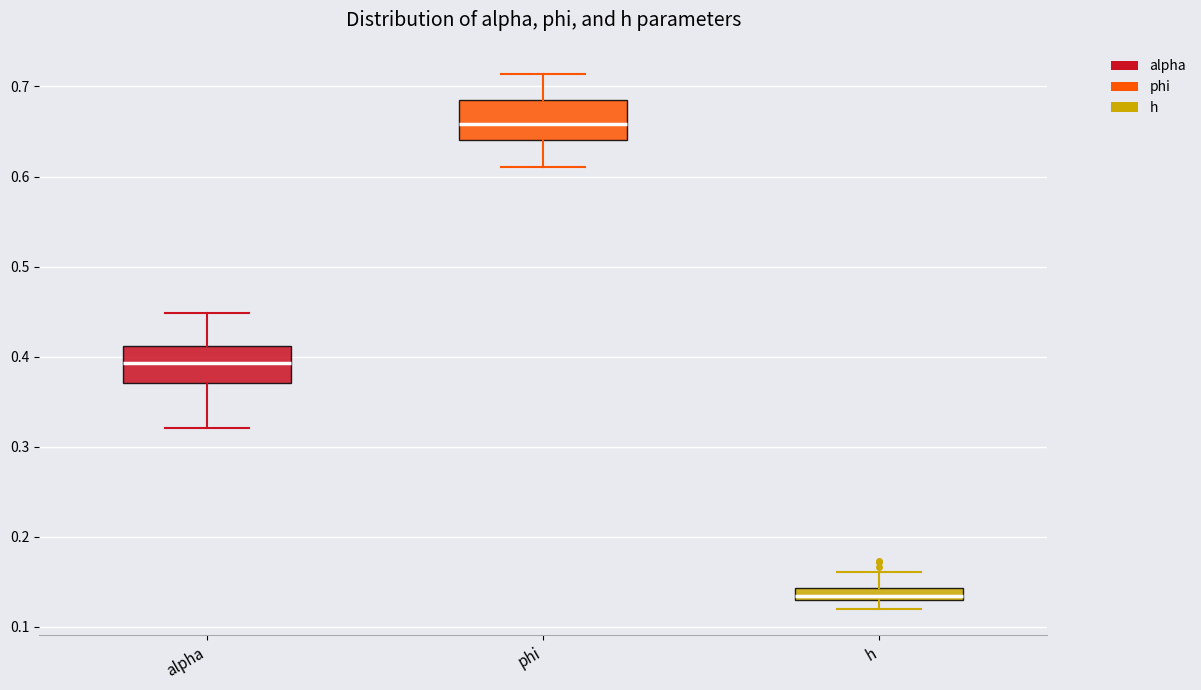

Where does the median line of the box for phi sit on the y-axis? The values are not printed on the chart, so give them approximately, as read against the axis.

0.66